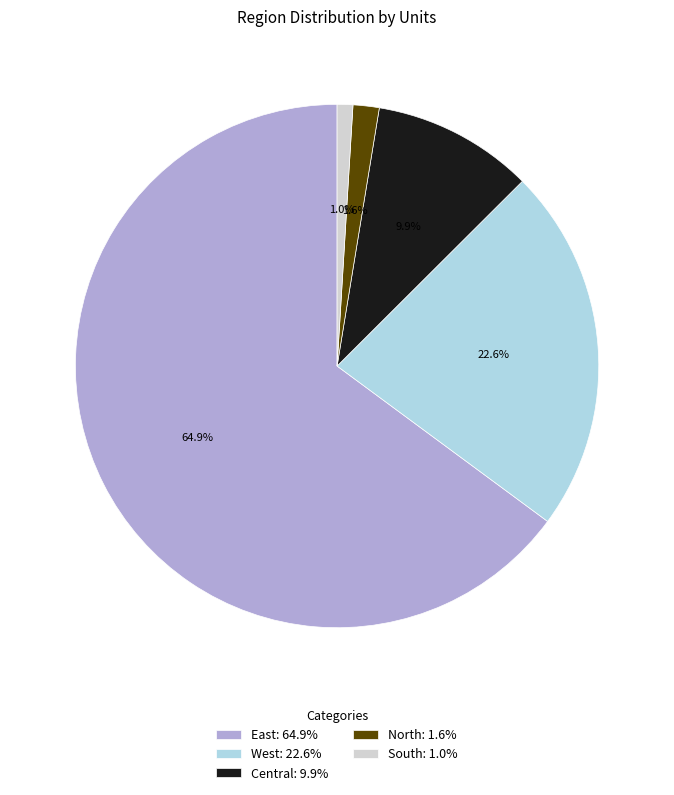

How many segments does this pie chart have?

5